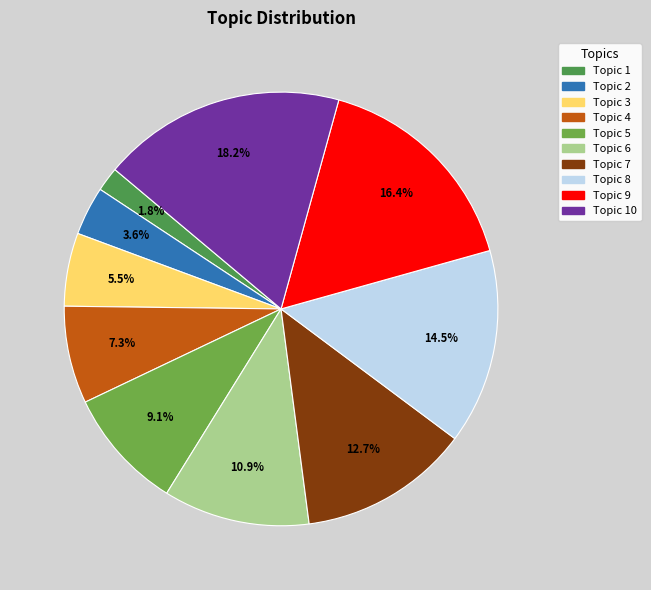

What is the change in value from Topic 1 to Topic 7?

+6